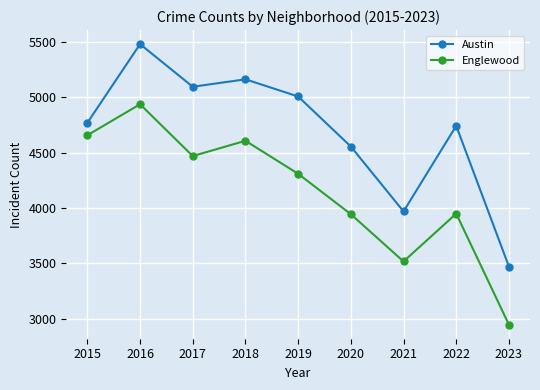

How many lines are shown in the chart?

2